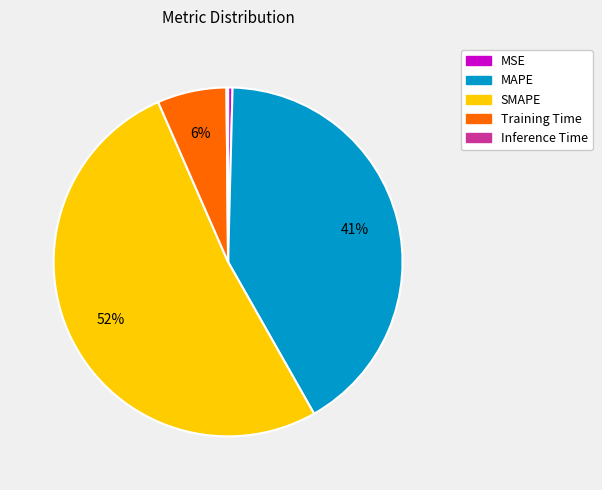

Between Training Time and SMAPE, which is larger?

SMAPE